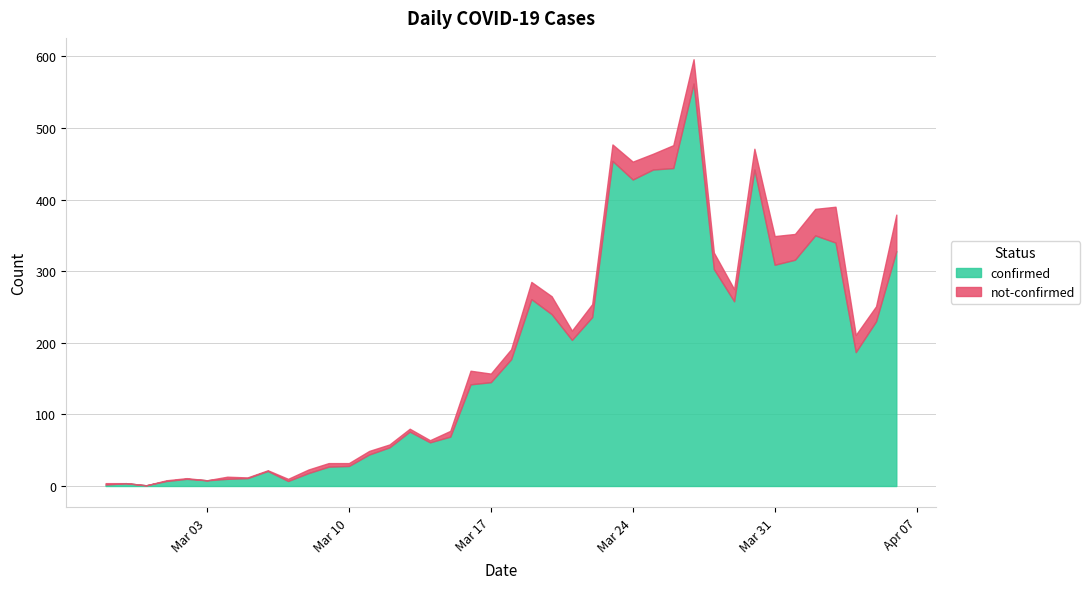

Reading left to right, list all the values displayed in this chart.

confirmed: 2	4	1	7	10	8	10	11	21	7	18	27	28	44	54	76	61	69	142	145	177	261	240	204	236	454	428	442	444	562	303	258	442	309	316	350	340	187	230	328
not-confirmed: 2	0	0	1	1	0	3	1	1	3	5	5	4	5	4	4	3	8	19	12	14	24	25	13	18	23	25	22	32	34	23	17	29	40	36	37	50	24	21	51